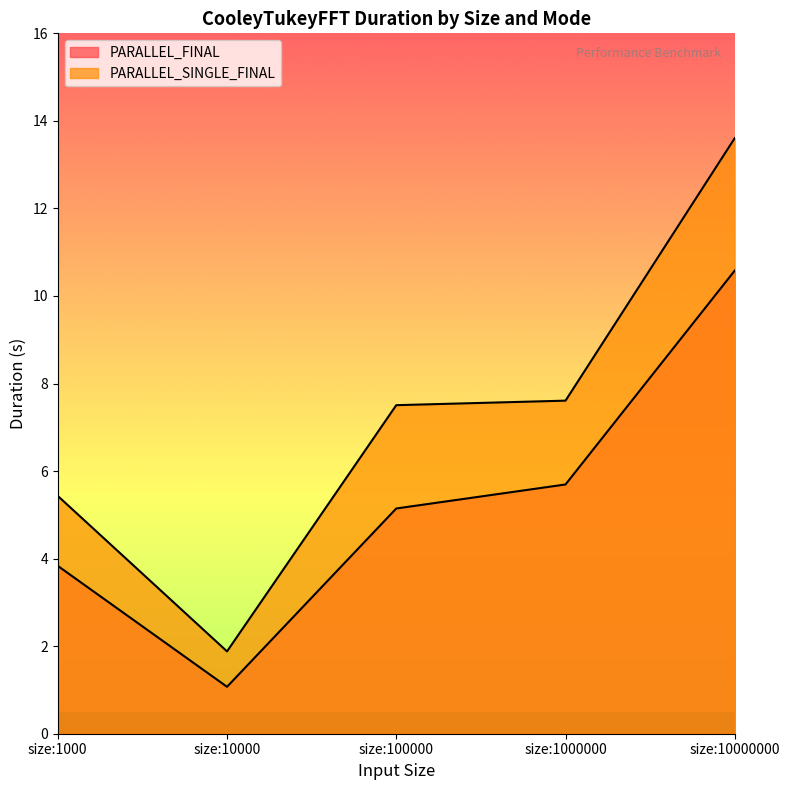

How many lines are shown in the chart?

2